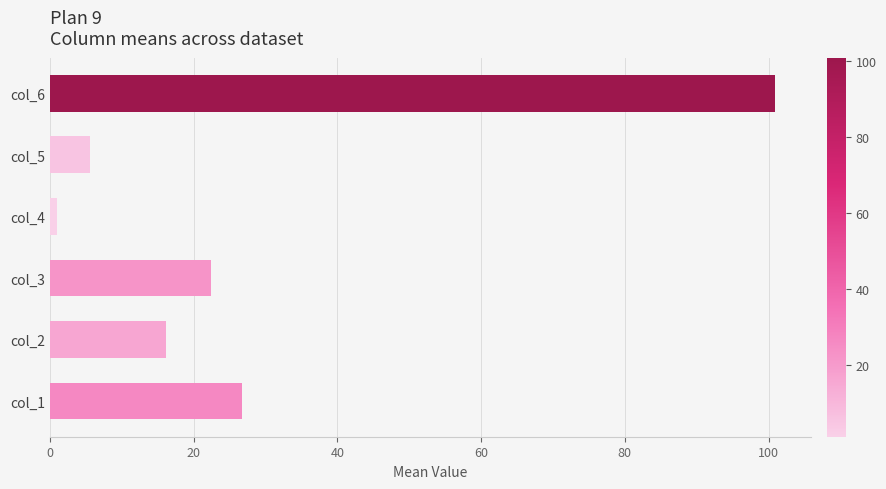

The value at col_1 is 26.8. True or false?

True